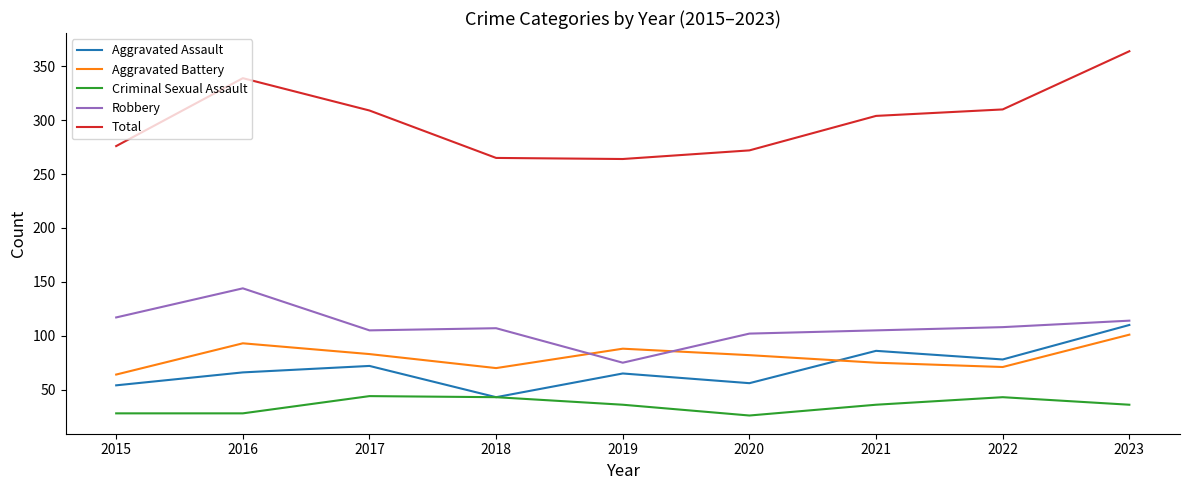

What is the difference between the Robbery values at 2017 and 2023?

9